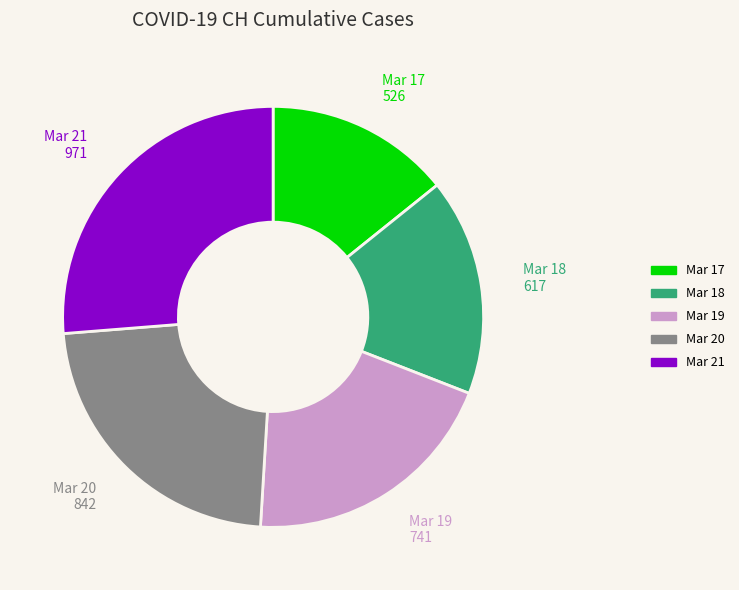

Is there any slice that represents more than half of the pie?

No